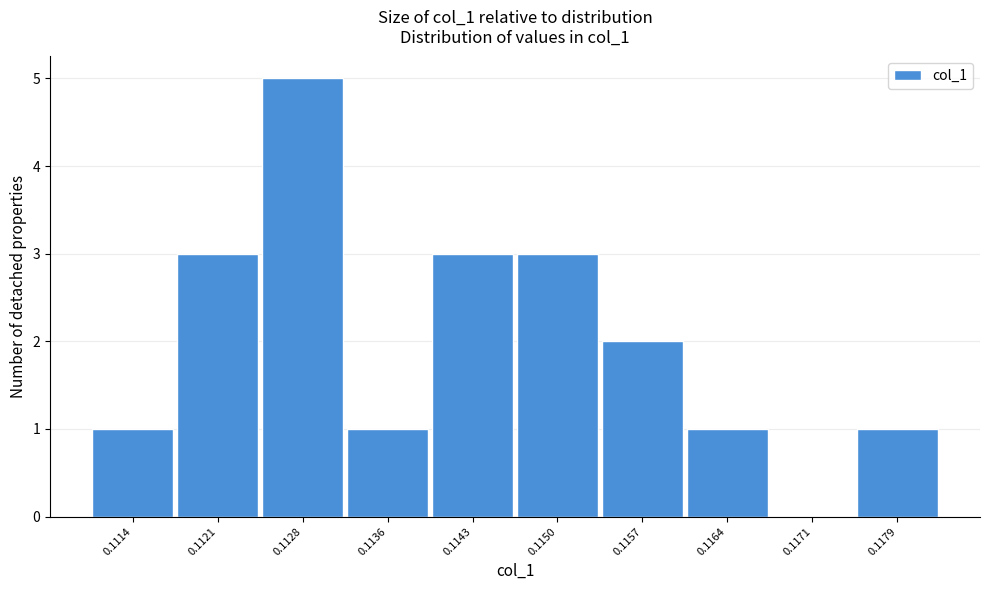

Reading right to left, what are all the values shown in this chart?

0.1179=1	0.1171=0	0.1164=1	0.1157=2	0.1150=3	0.1143=3	0.1136=1	0.1128=5	0.1121=3	0.1114=1